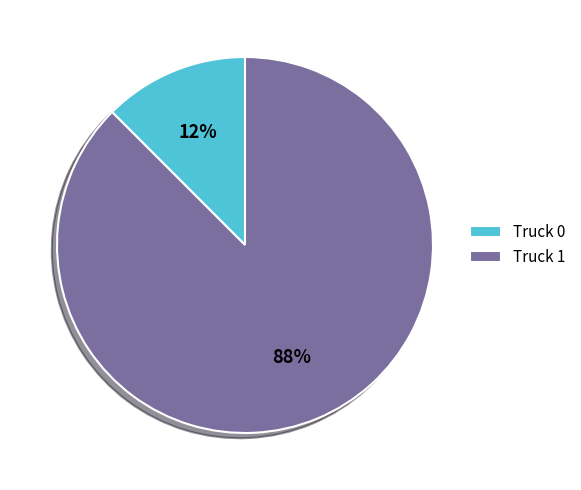

How many slices are in this pie chart?

2